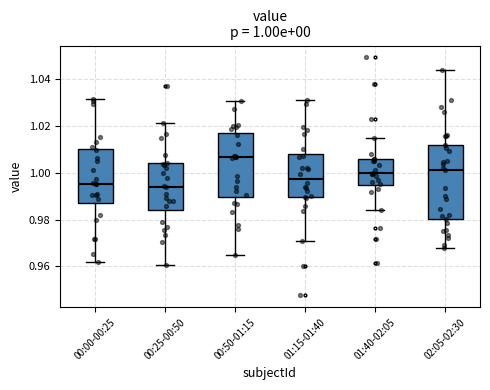

Comparing the boxes themselves (not the whiskers), which one is the tallest?

02:05-02:30